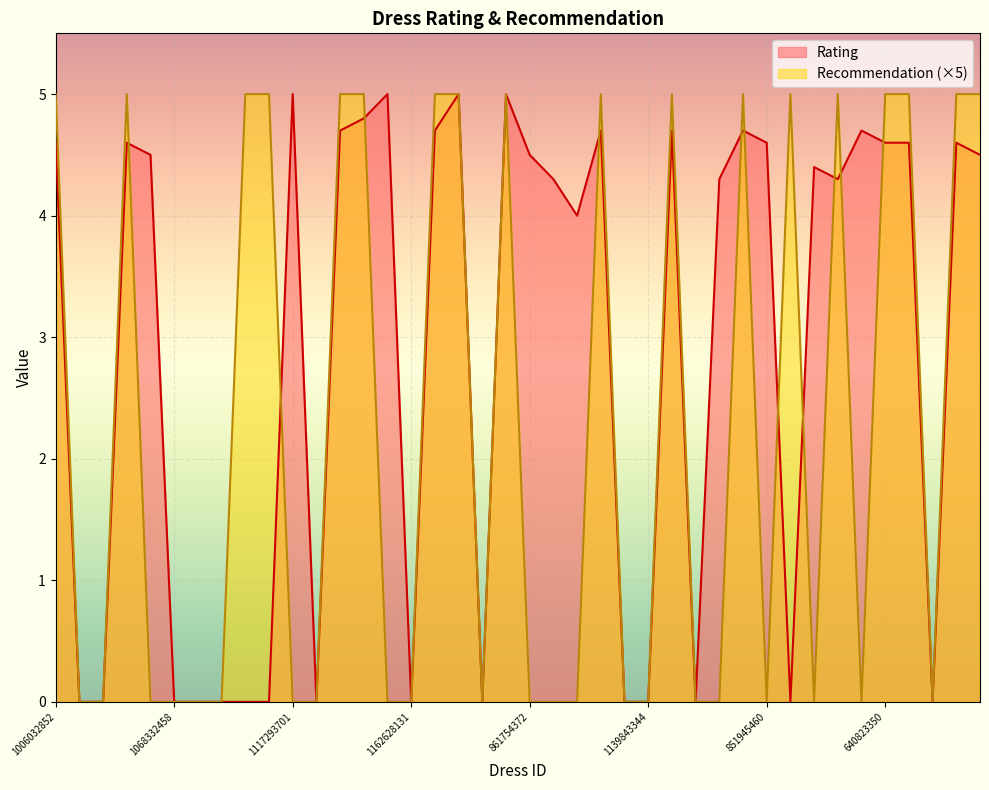

True or false: Rating has a value of 4.8 at 749031896.

True